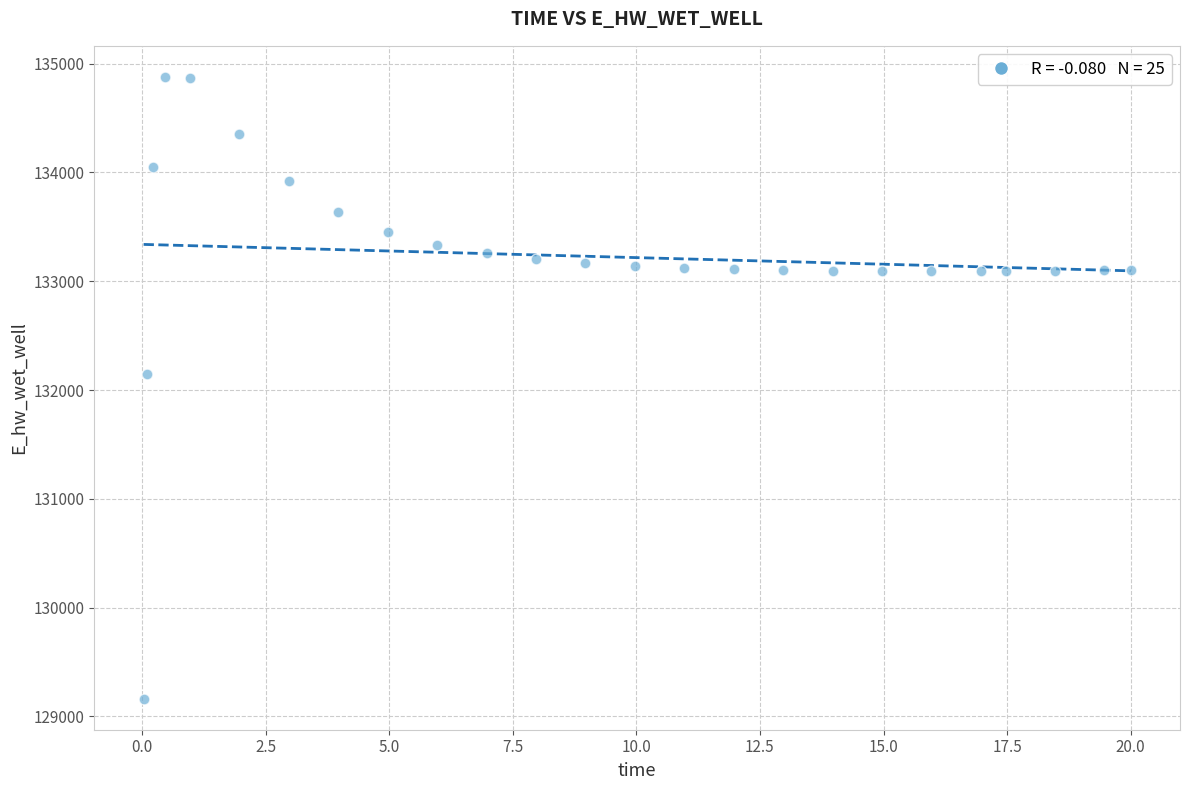

What Y value in the scatter plot is closest to 132021?

132146.0